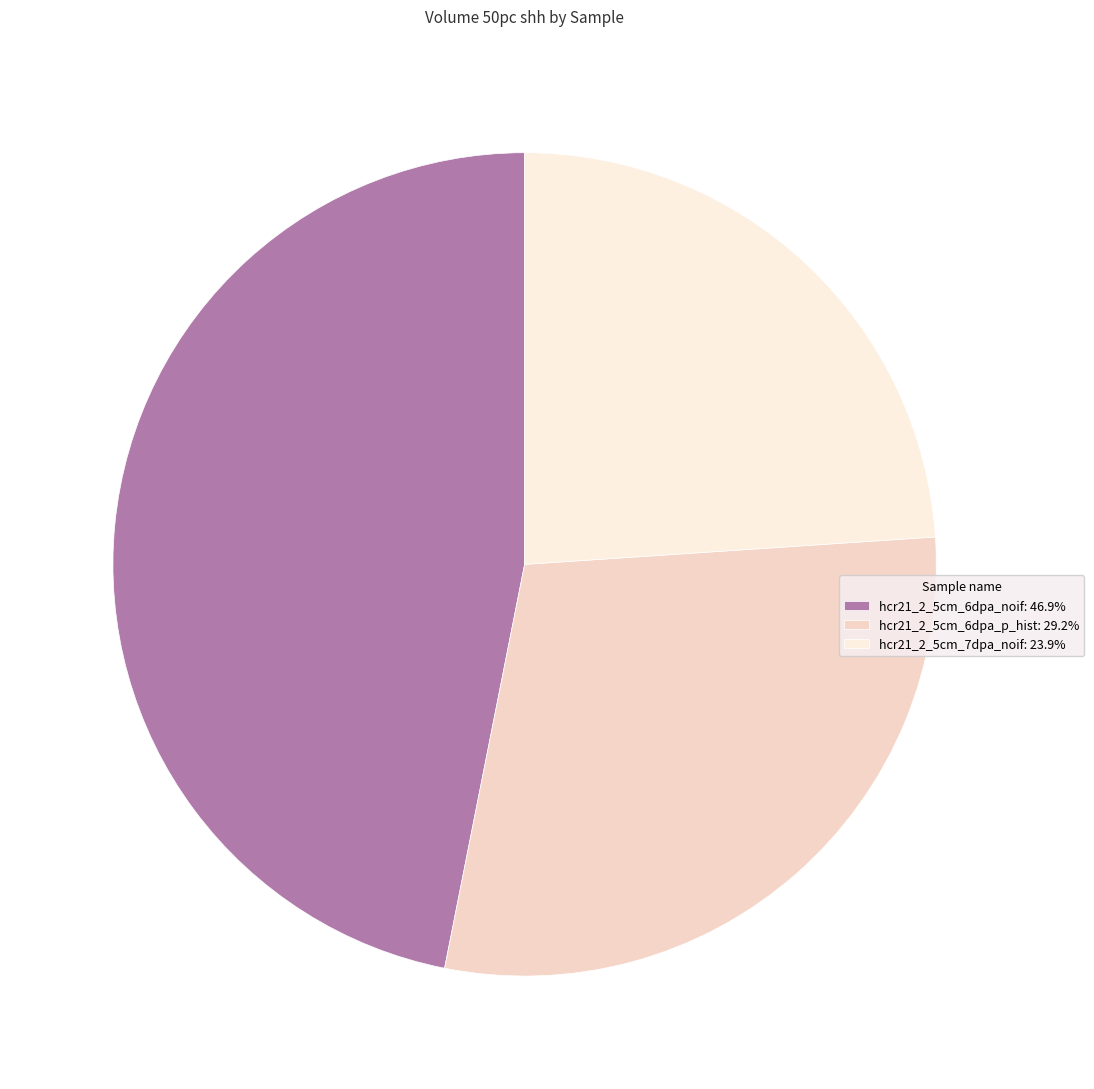

Combined, do hcr21_2_5cm_6dpa_noif and hcr21_2_5cm_7dpa_noif account for over 50%?

Yes